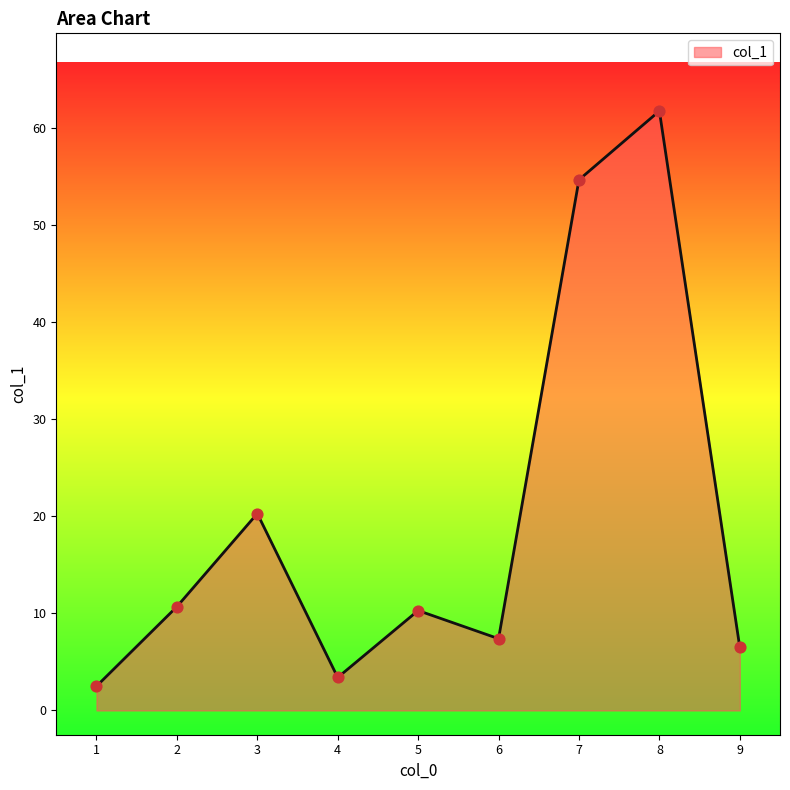

What is the ratio of the value at 3 to the value at 5?

2.0